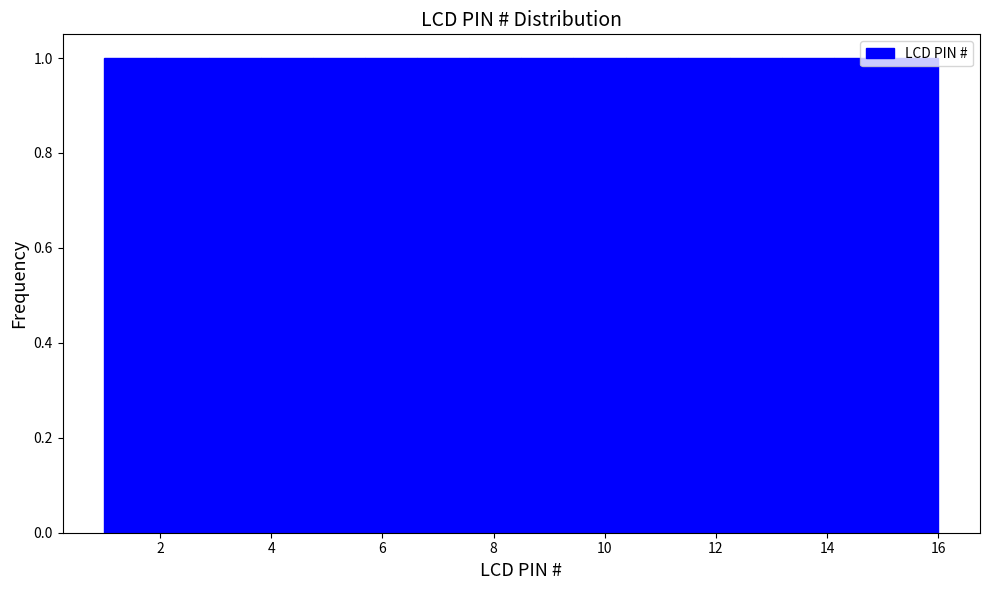

Reading left to right, transcribe this chart: for each bar, give the range it covers on the x-axis and its height. Neither the bar edges nor the heights are printed on the chart, so give them approximately, as read against the axes.

1.0 to 2.0: 1
2.0 to 2.8: 1
2.8 to 3.8: 1
3.8 to 4.8: 1
4.8 to 5.6: 1
5.6 to 6.6: 1
6.6 to 7.6: 1
7.6 to 8.6: 1
8.6 to 9.4: 1
9.4 to 10.4: 1
10.4 to 11.4: 1
11.4 to 12.2: 1
12.2 to 13.2: 1
13.2 to 14.2: 1
14.2 to 15.0: 1
15.0 to 16.0: 1